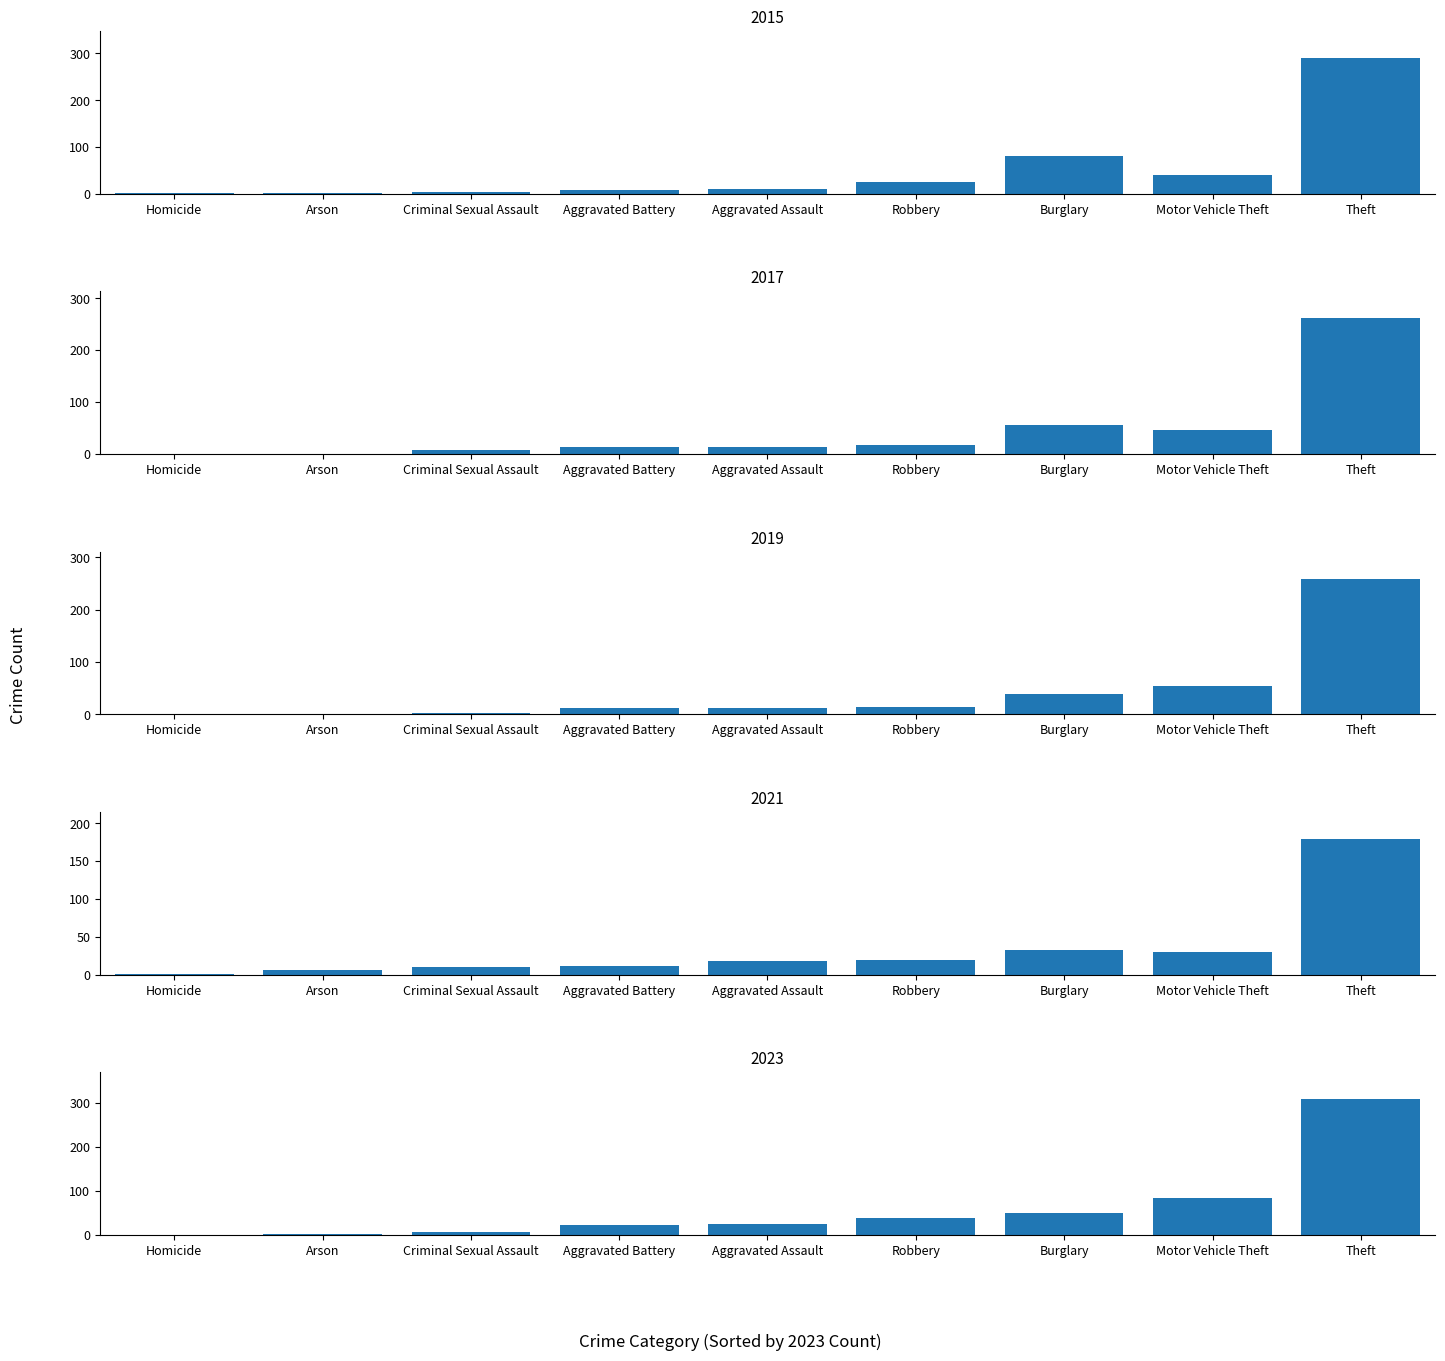

What is the sum of all 2019 values?

394